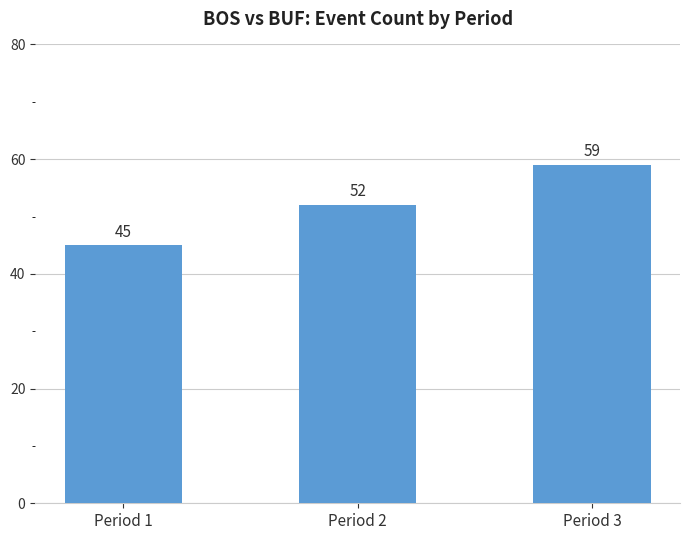

Reading left to right, what are all the values shown in this chart?

45	52	59